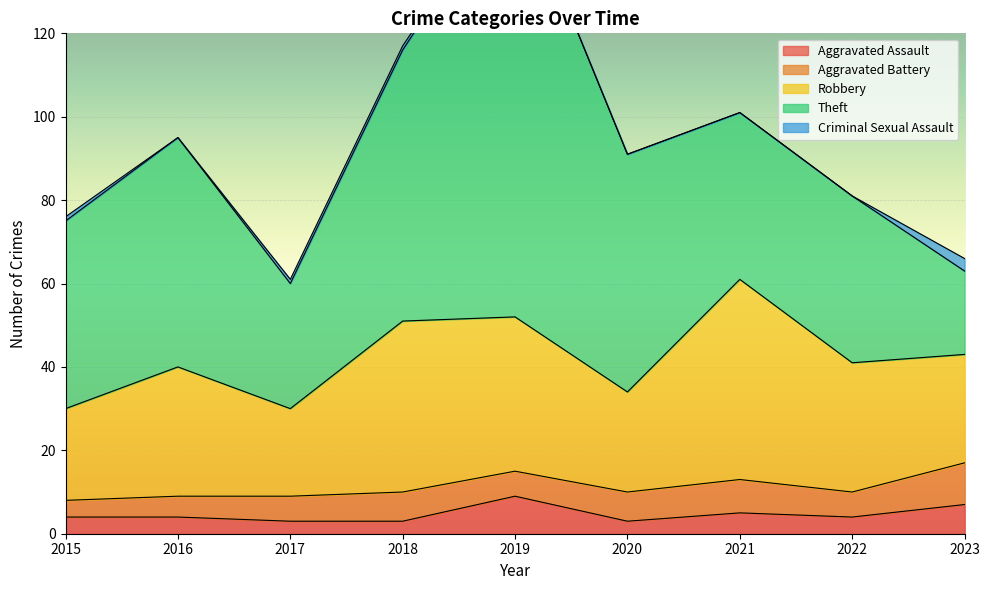

How many Aggravated Battery values are between 6 and 7?

5